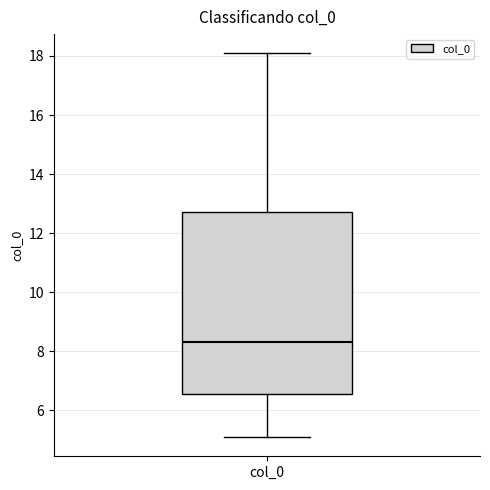

Read this box plot against the y-axis: the position of the median line, the range covered by the box, and the ends of both whiskers. The values are not printed on the chart, so give them approximately, as read against the axis.

median 8.2, box 6.6 to 12.8, whiskers 5.0 to 18.0